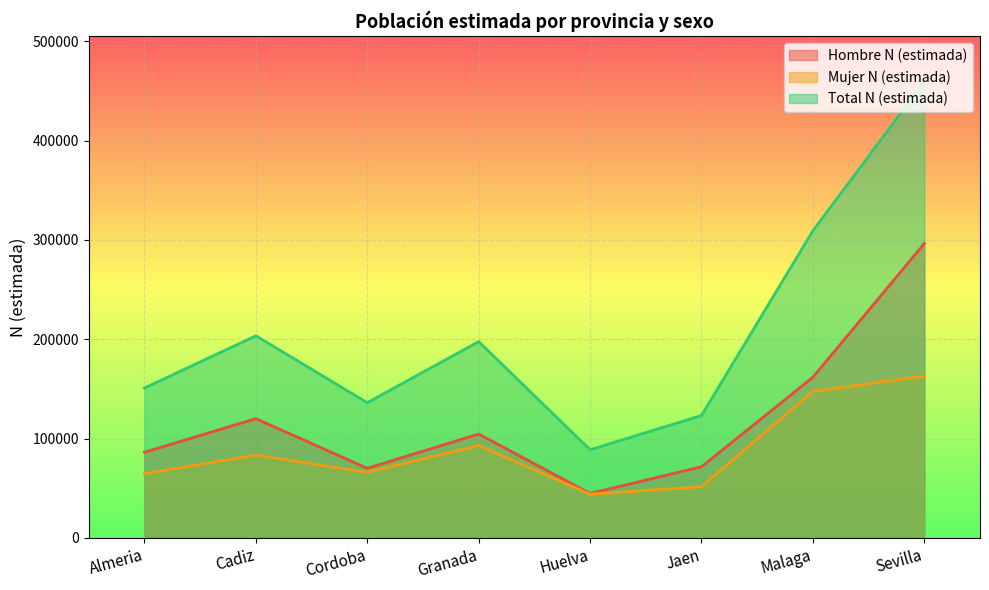

What is the label of the 1st point from the left?

Almeria